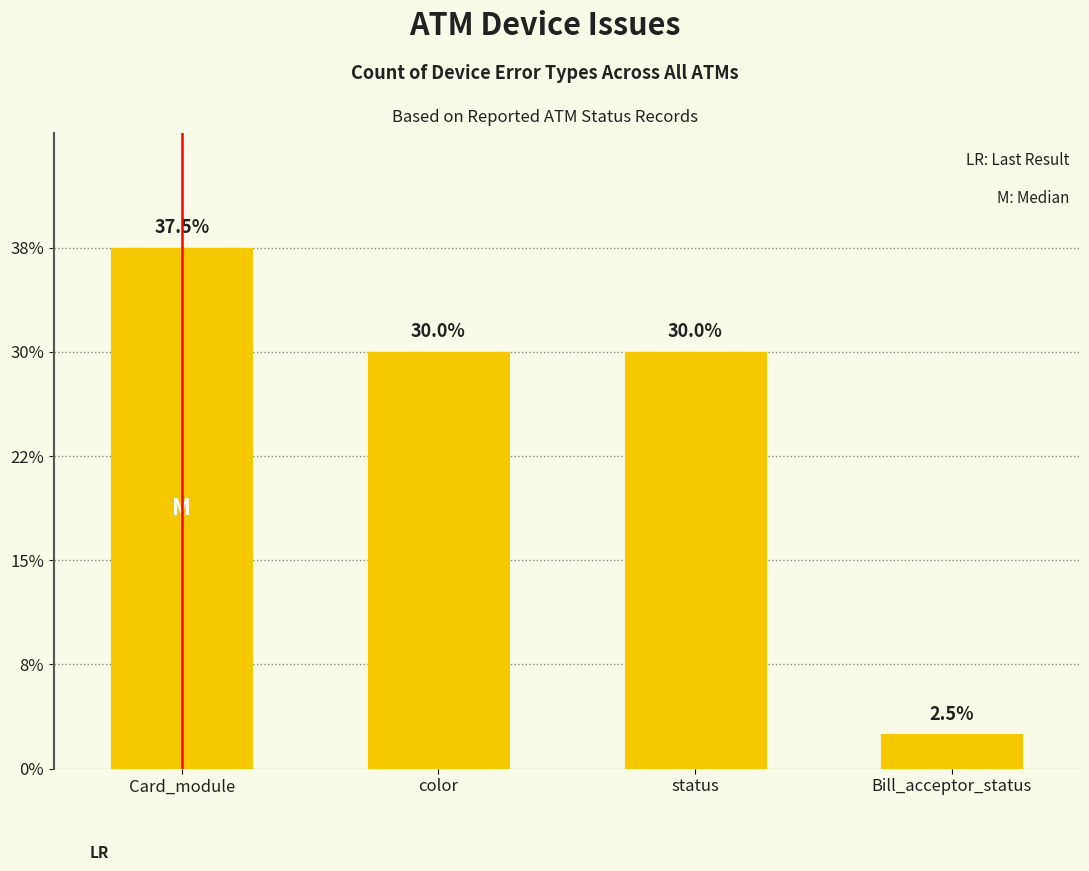

Reading left to right, what are all the values shown in this chart?

Card_module=15	color=12	status=12	Bill_acceptor_status=1